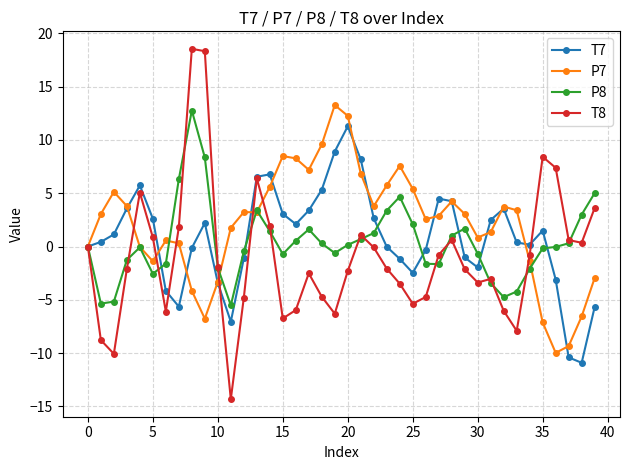

What is the minimum value shown in the chart?

-14.3